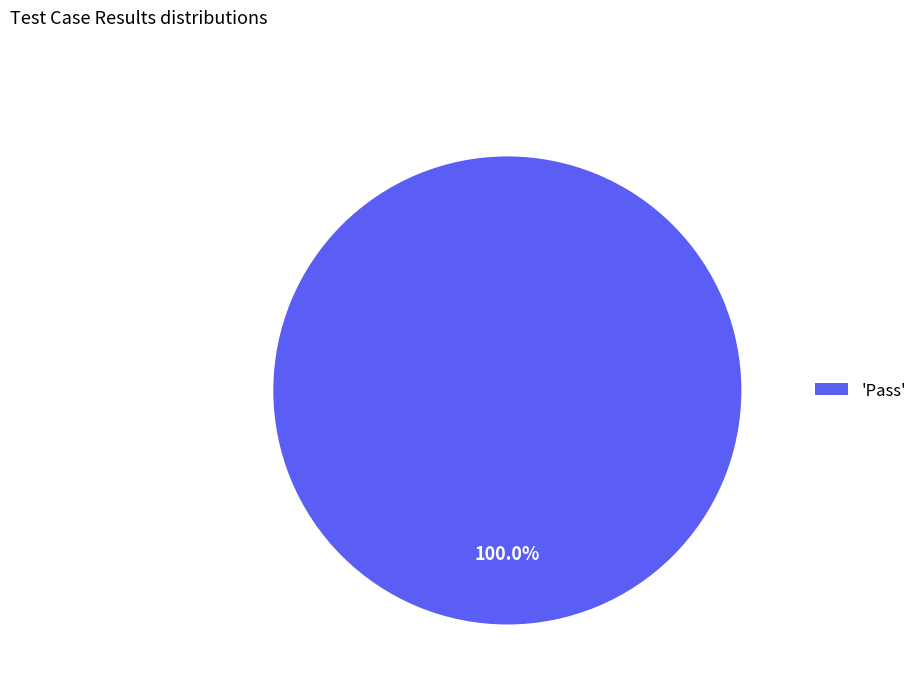

Does any single category account for the majority?

Yes